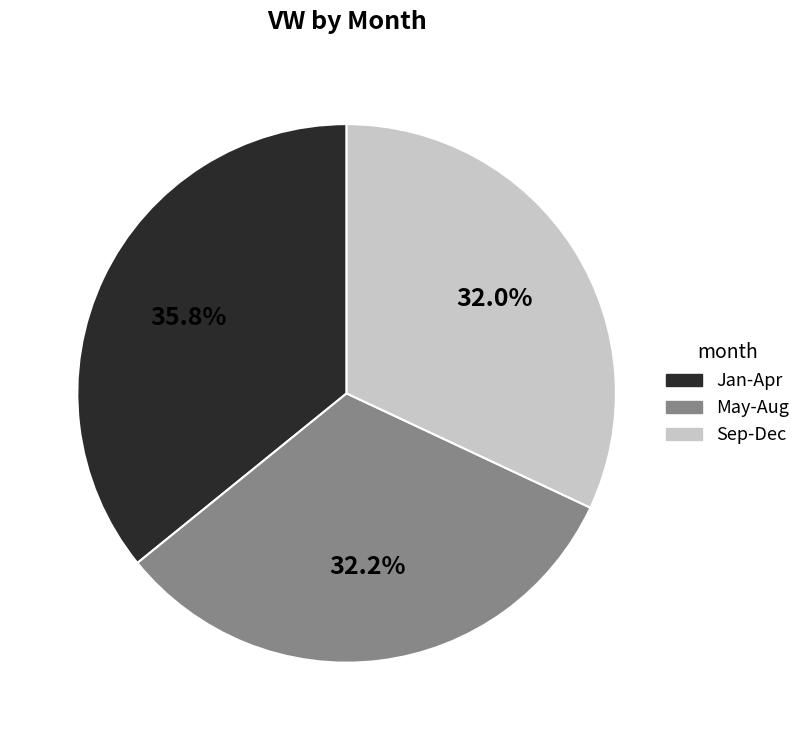

Count the number of slices in the pie.

3